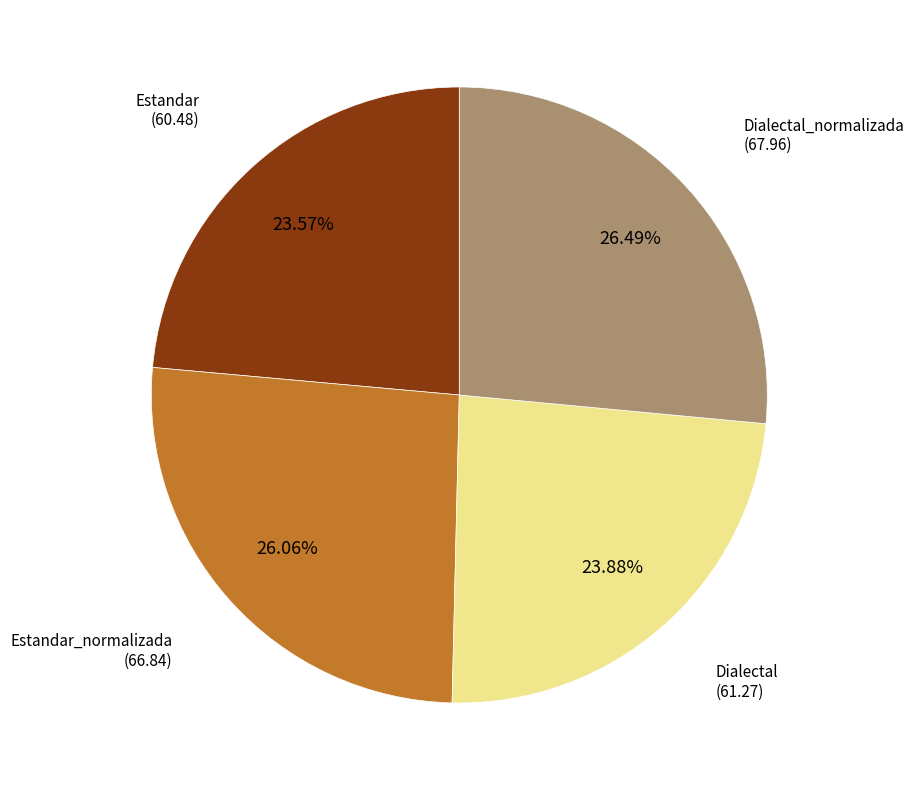

To the nearest percent, what is the difference between the largest and smallest slice percentages?

3%